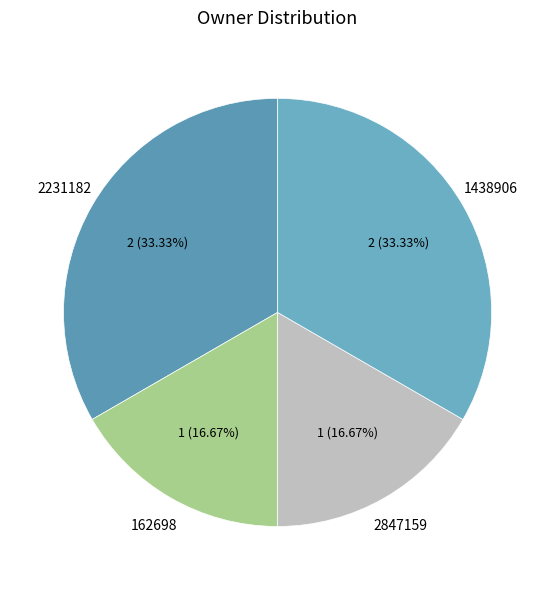

What is the ratio of the value at 2231182 to the value at 162698?

2.0